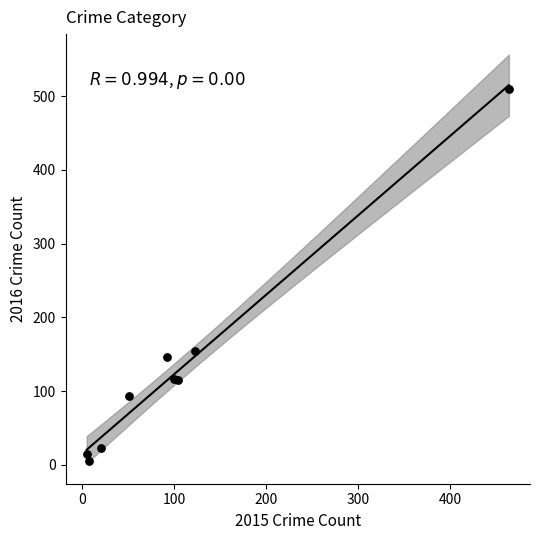

What Y value in the scatter plot is closest to 257?

155